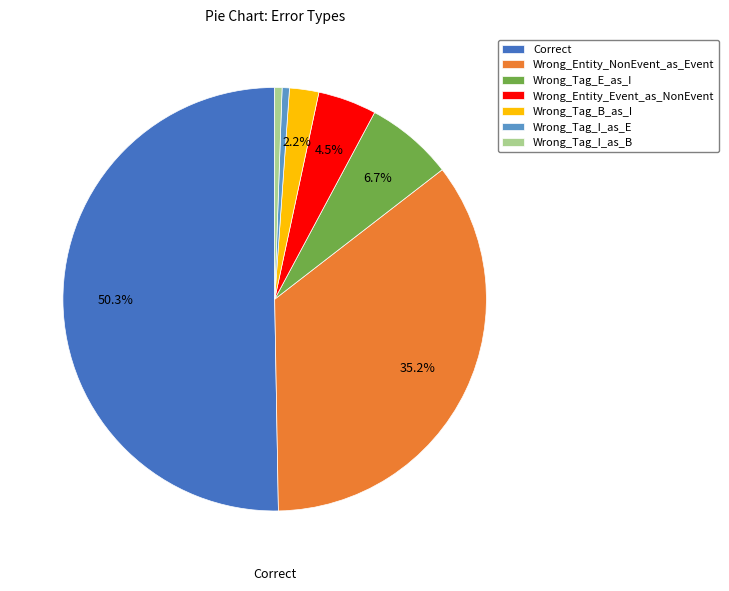

To the nearest percent, what is the difference between the largest and smallest slice percentages?

50%